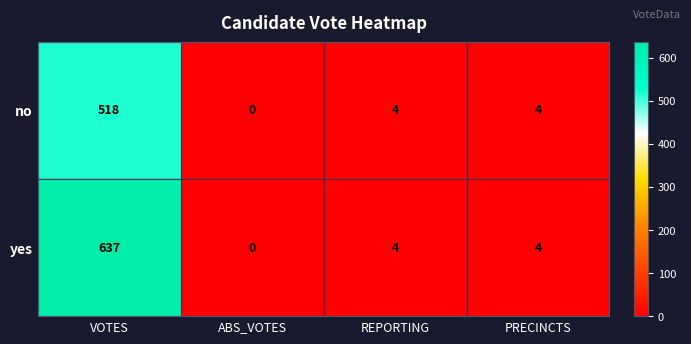

Reading left to right, list all the values displayed in this chart.

no: 518	0	4	4
yes: 637	0	4	4